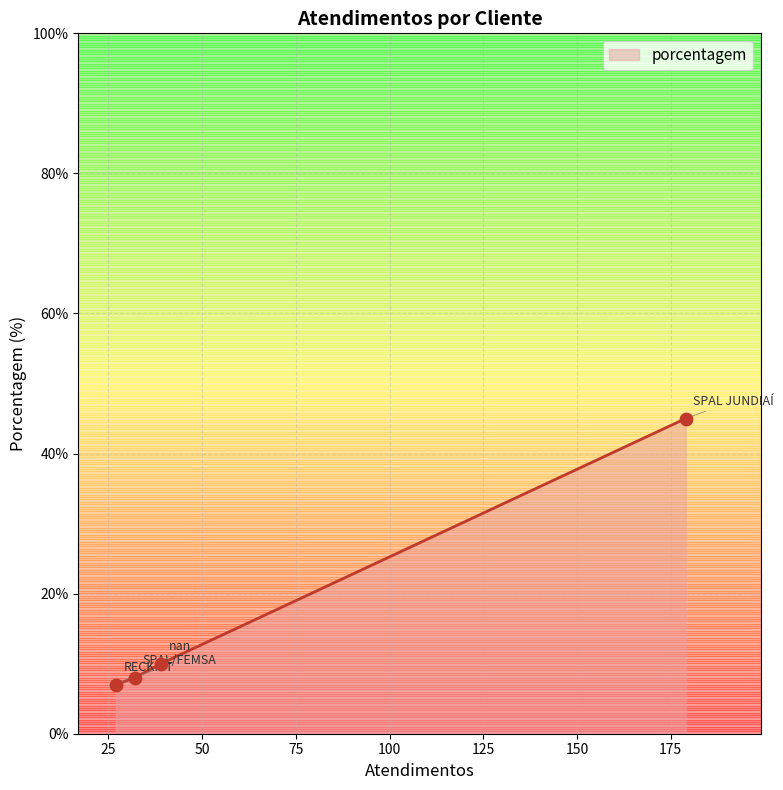

Between RECKITT and SPAL JUNDIAÍ, which is larger?

SPAL JUNDIAÍ